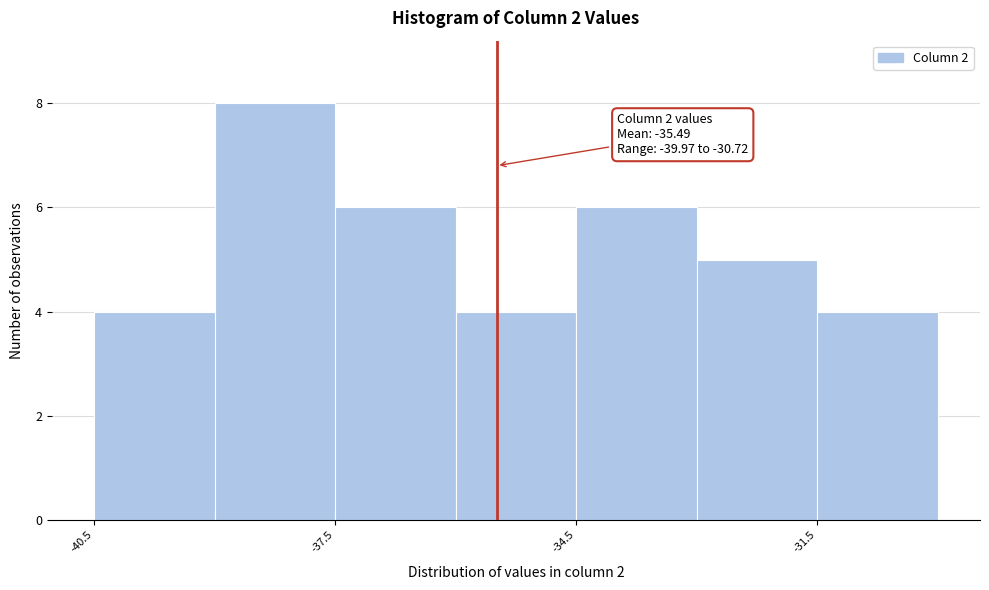

Around what value on the x-axis is the tallest bar? Give the approximate position of its centre, as read against the axis.

-38.0